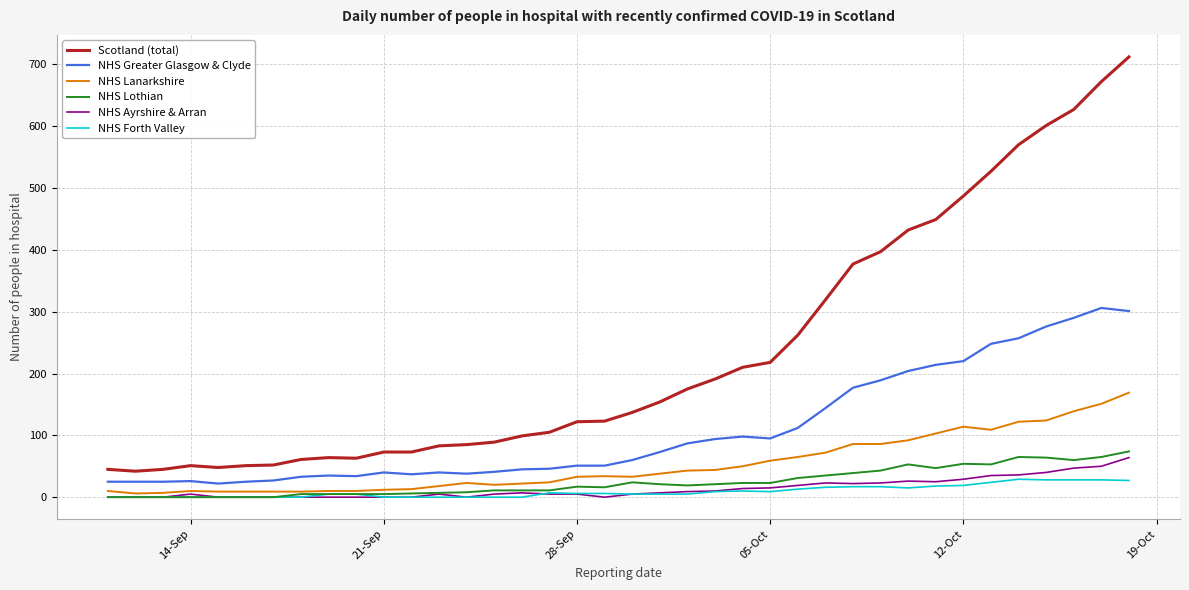

List the series in order of their peak value, lowest first.

NHS Forth Valley, NHS Ayrshire & Arran, NHS Lothian, NHS Lanarkshire, NHS Greater Glasgow & Clyde, Scotland (total)